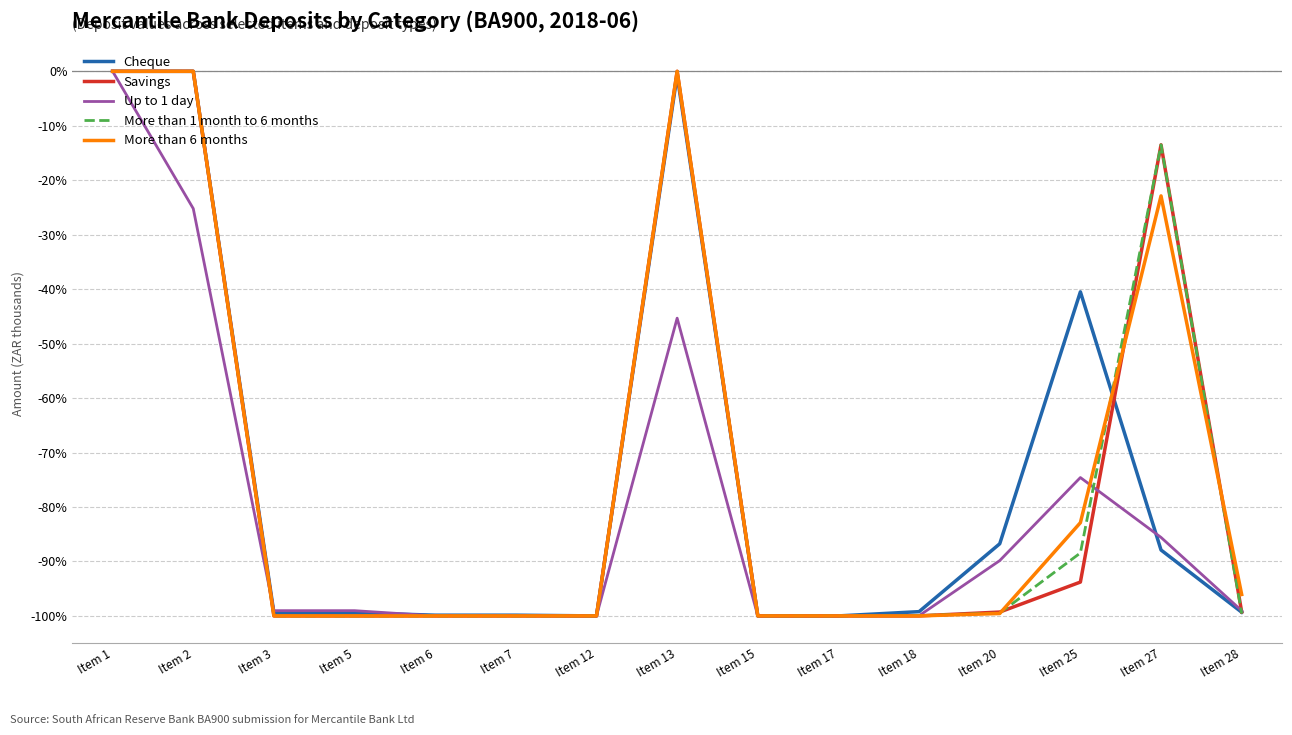

What are all the series names shown in the legend?

Cheque, Savings, Up to 1 day, More than 1 month to 6 months, More than 6 months